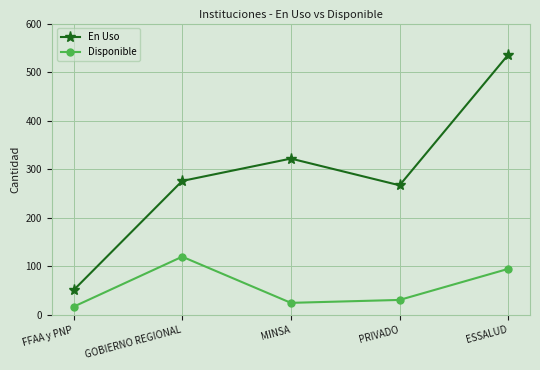

Reading left to right, what are all the values shown in this chart?

En Uso: 51	276	322	267	536
Disponible: 17	120	25	31	95